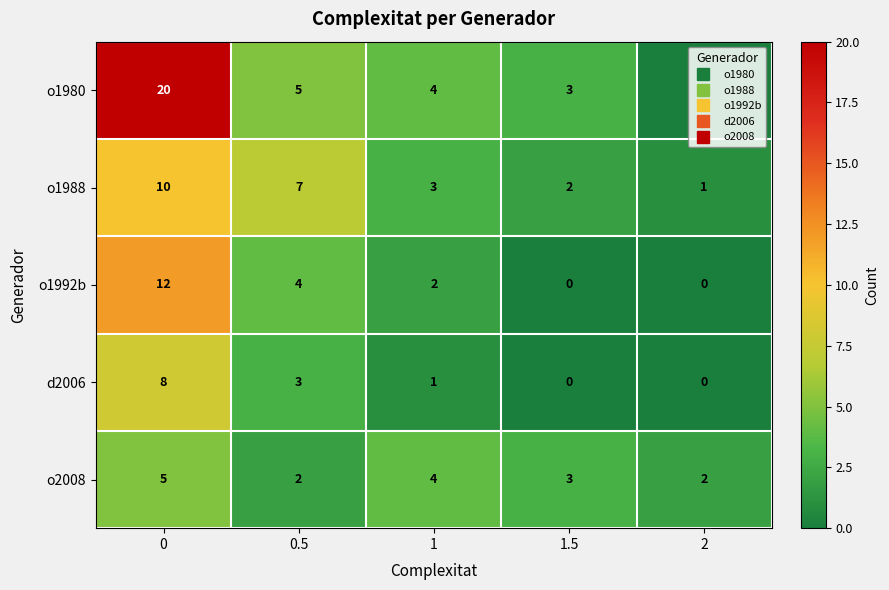

The value of o1992b at 1 is 2. True or false?

True